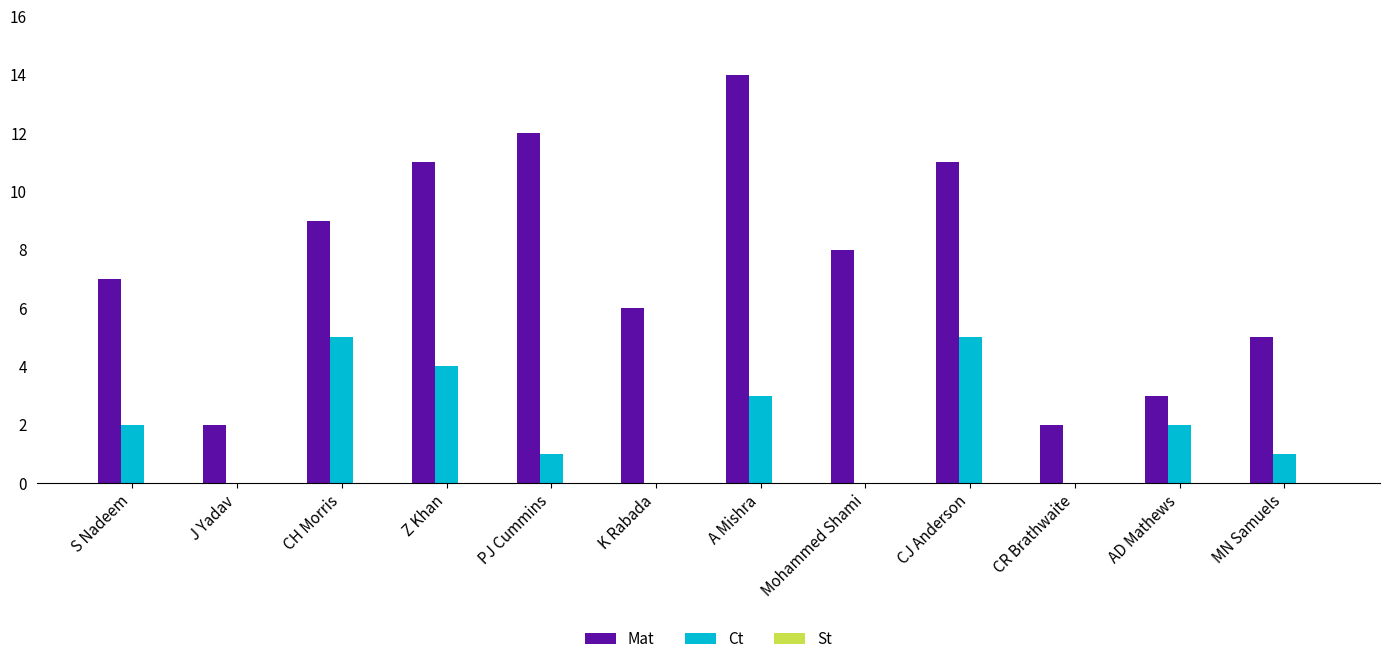

The Ct series shows 5 at CH Morris. True or false?

True